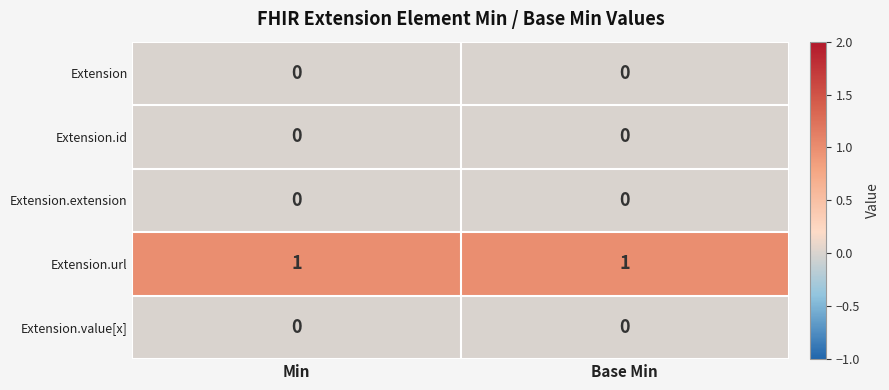

True or false: Extension.extension has a value of 0 at Base Min.

True